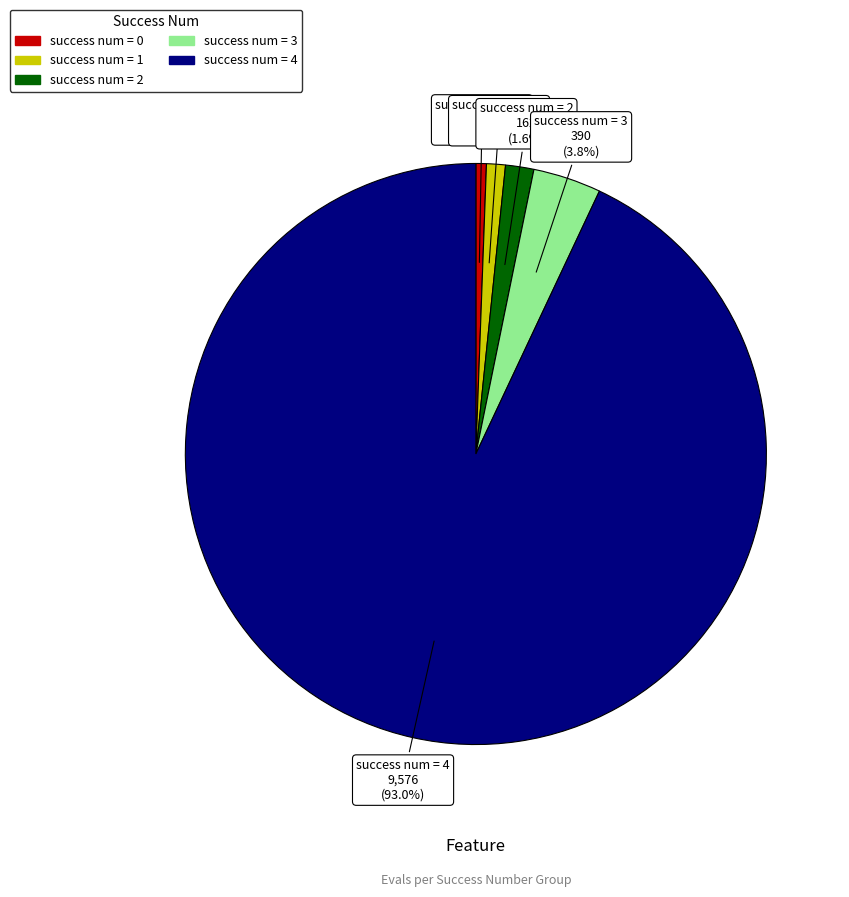

Is there any slice that represents more than half of the pie?

Yes